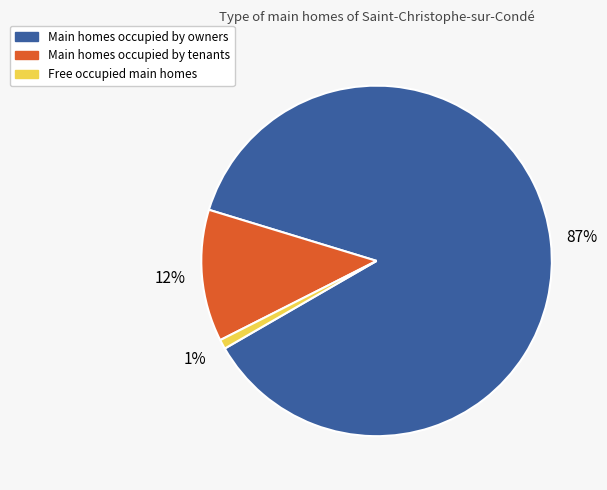

To the nearest percent, what is the average slice percentage?

33%